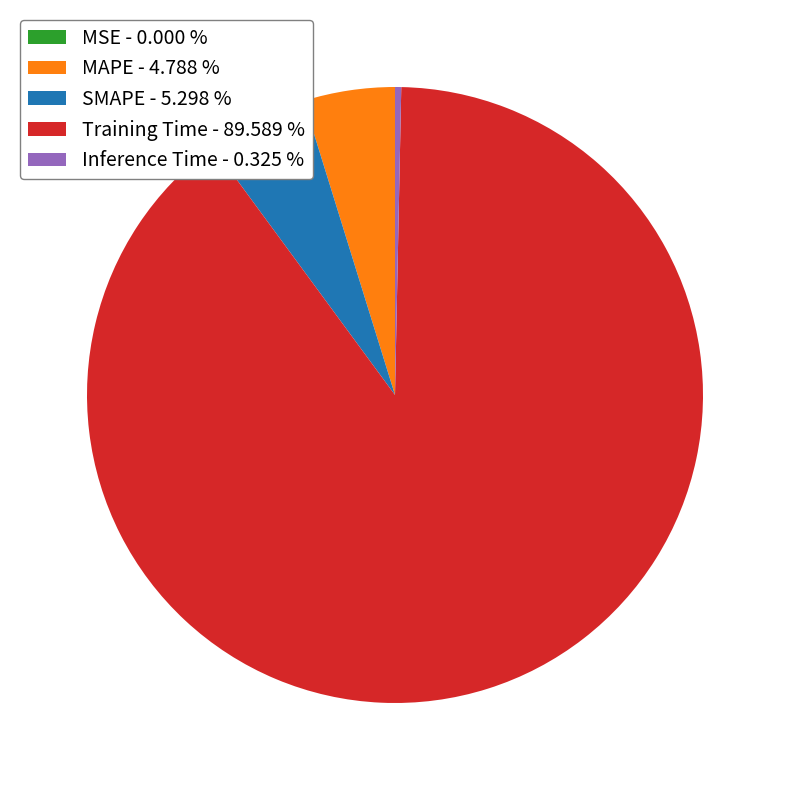

Combined, do MAPE - 4.788 % and Training Time - 89.589 % account for over 50%?

Yes